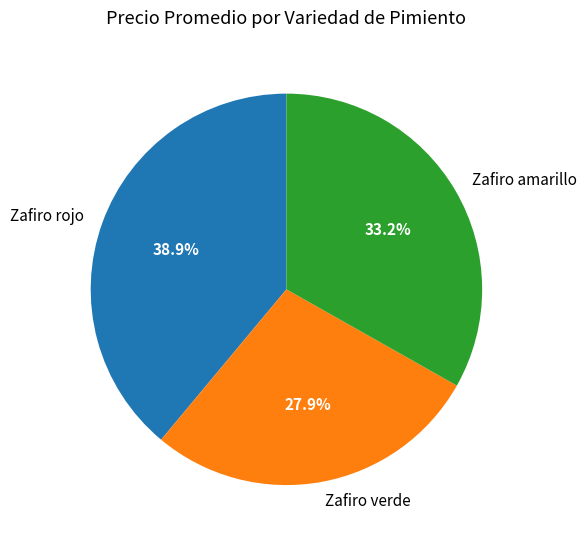

How many segments does this pie chart have?

3